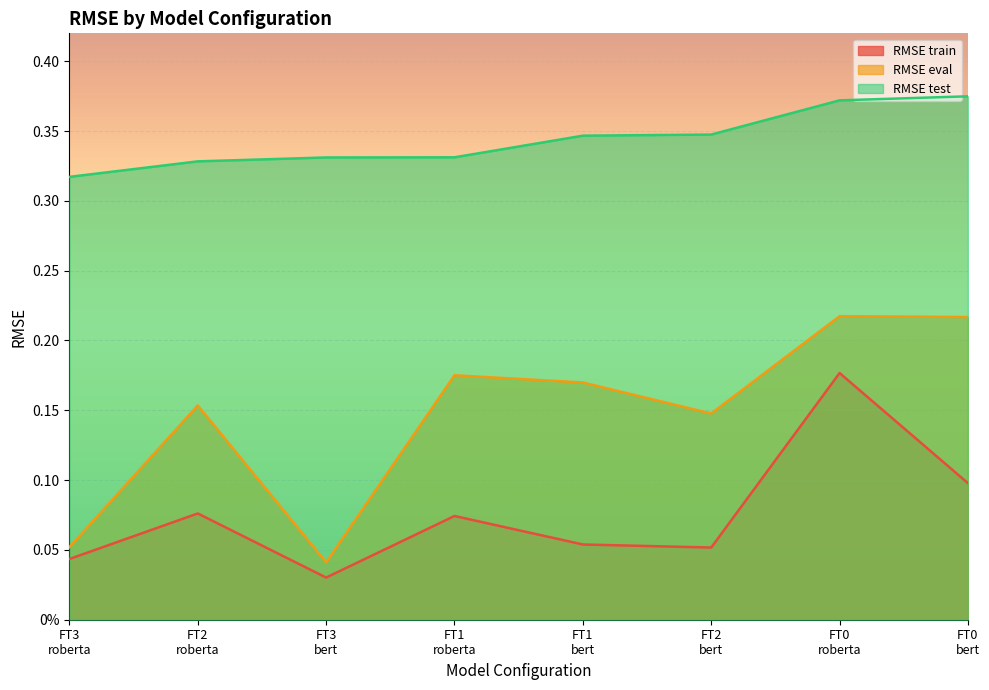

True or false: RMSE eval and RMSE train intersect in this chart.

False